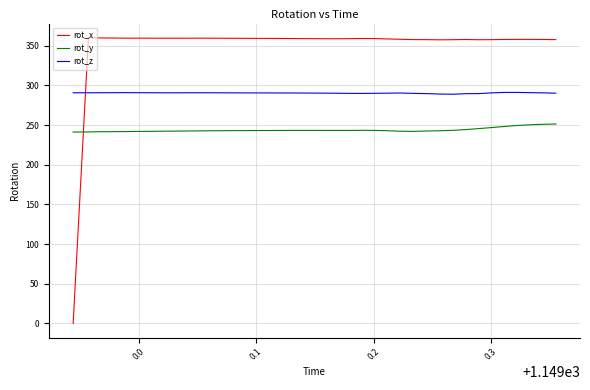

What are all the series names shown in the legend?

rot_x, rot_y, rot_z